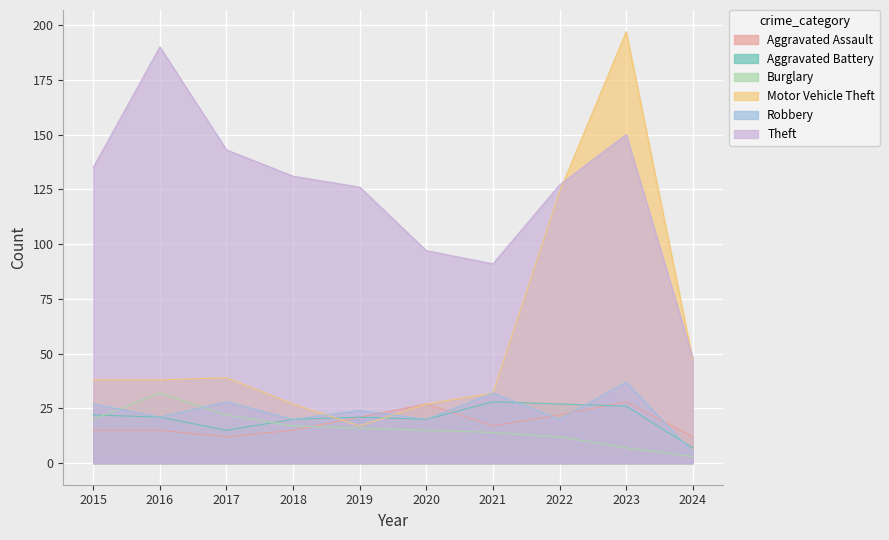

What are all the series names shown in the legend?

Aggravated Assault, Aggravated Battery, Burglary, Motor Vehicle Theft, Robbery, Theft